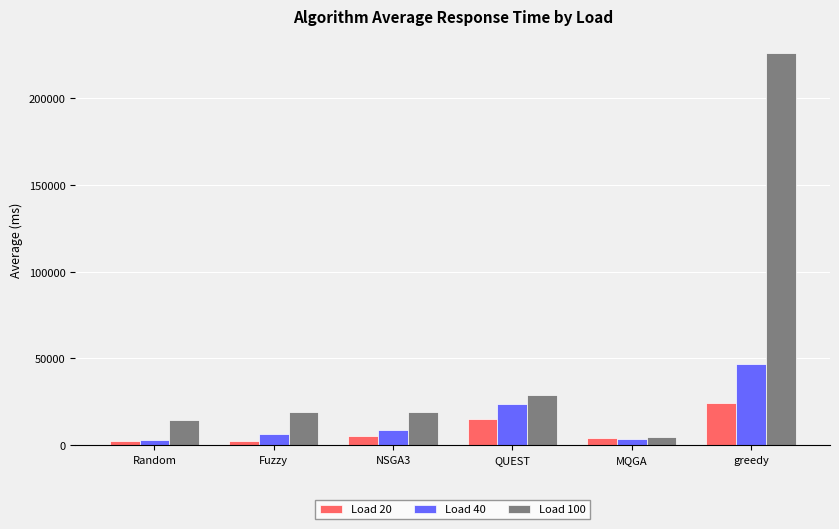

Which series has the widest spread of values?

Load 100